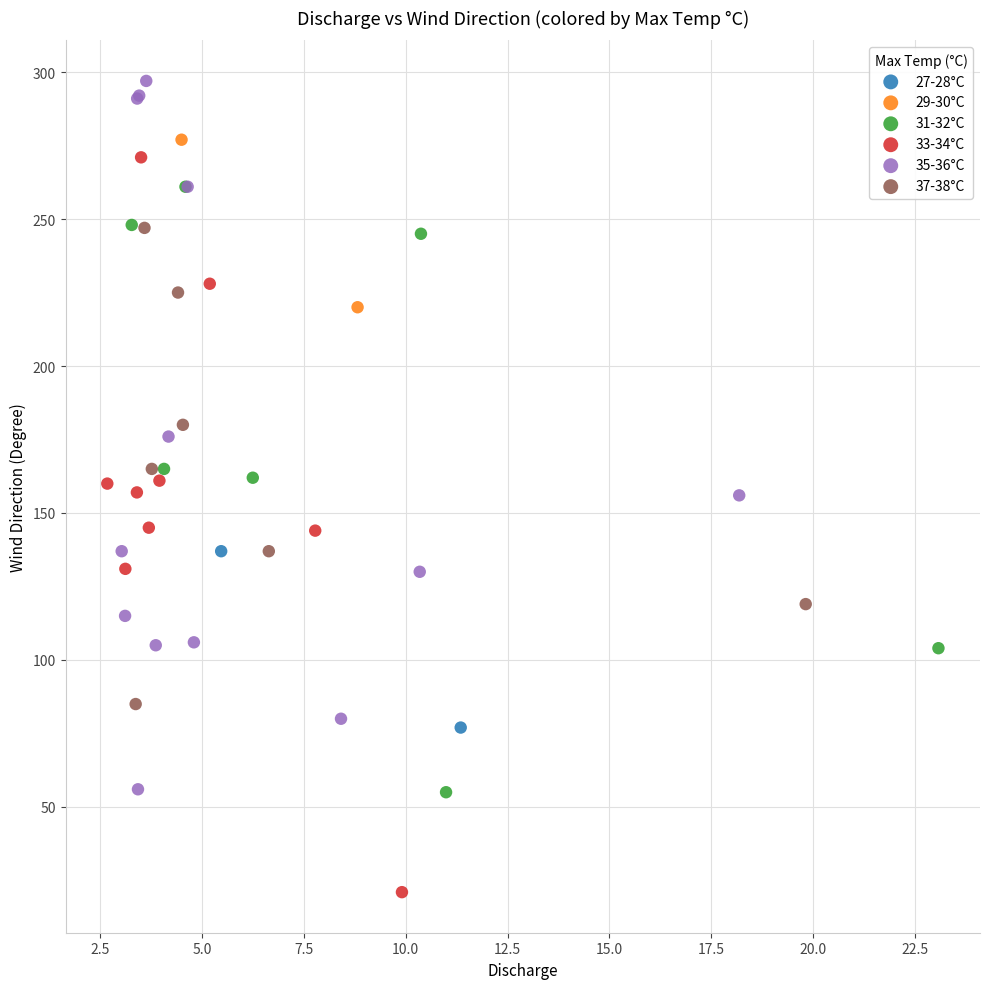

Which series reaches the maximum Y coordinate?

35-36°C